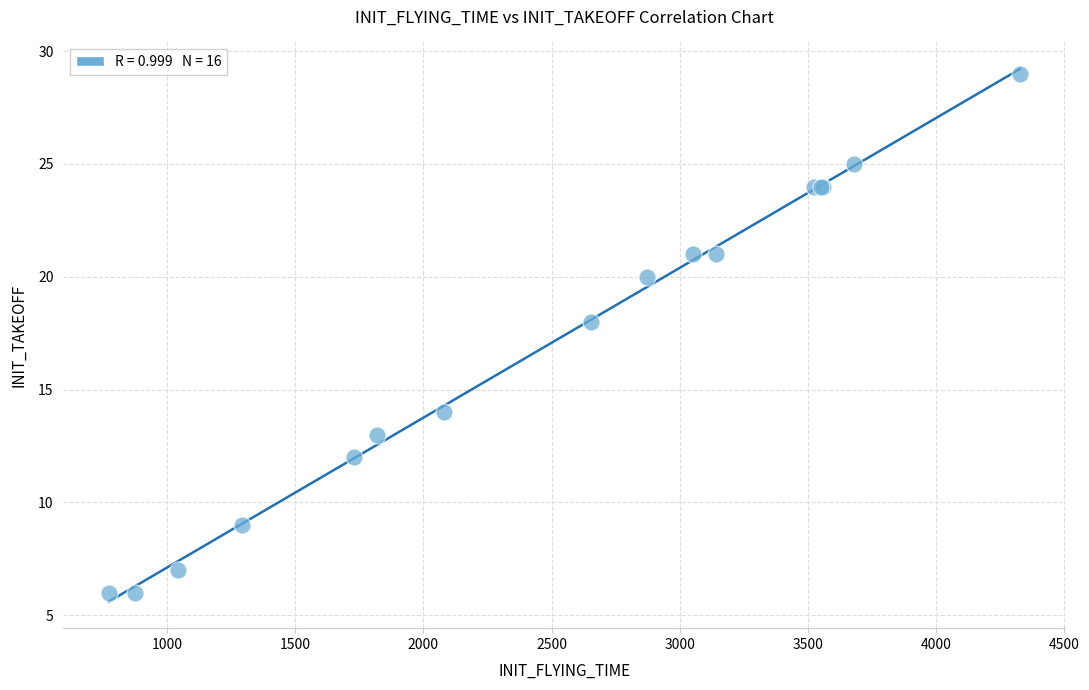

What Y value in the scatter plot is closest to 17?

18